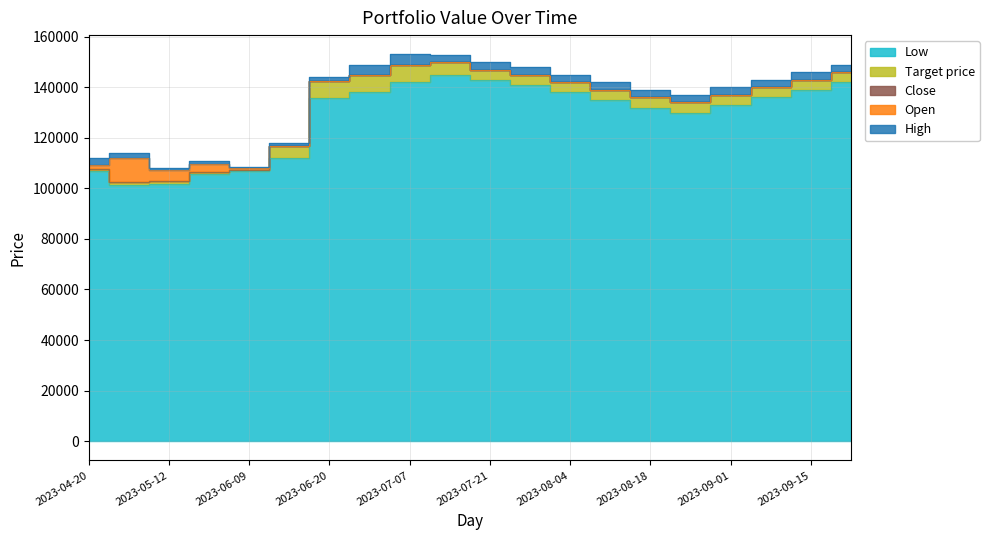

How many interior local peaks does the Close series have?

1